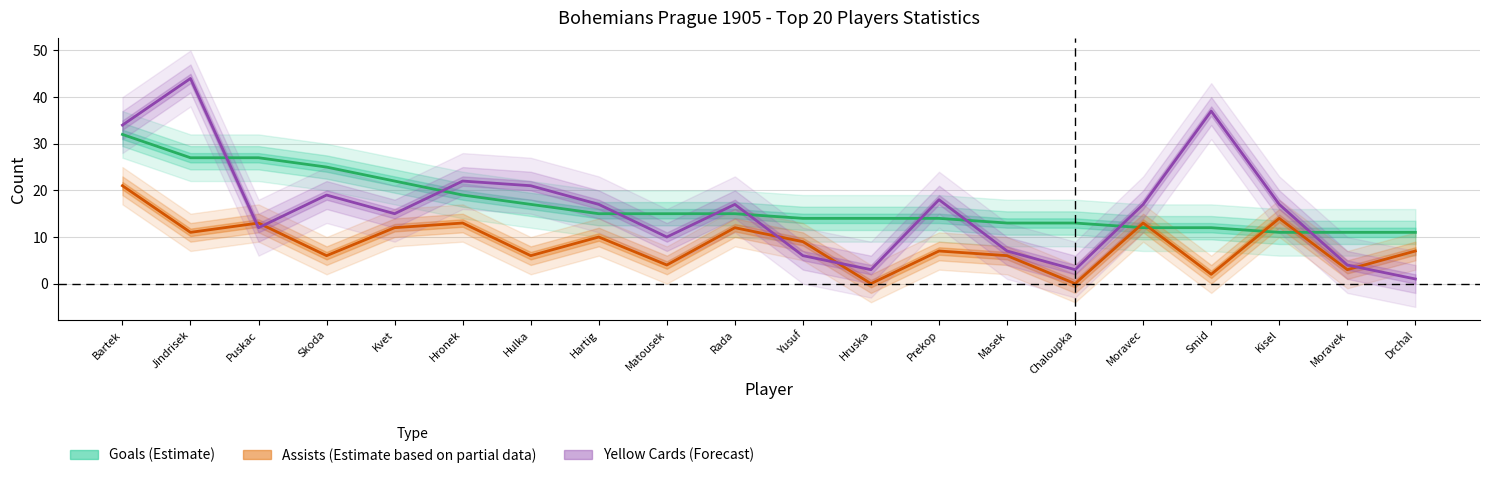

At how many categories does at least one series exceed 6?

20